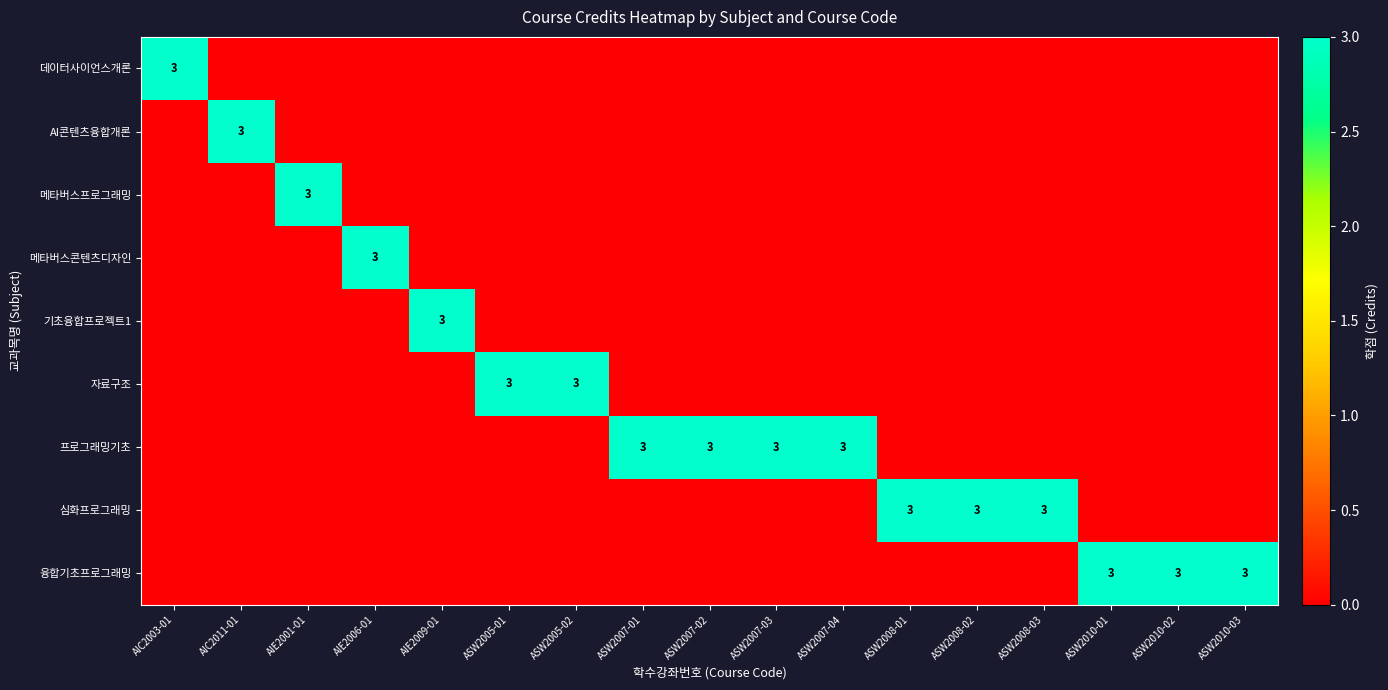

What is the spread (max minus min) of values at AIE2006-01?

3